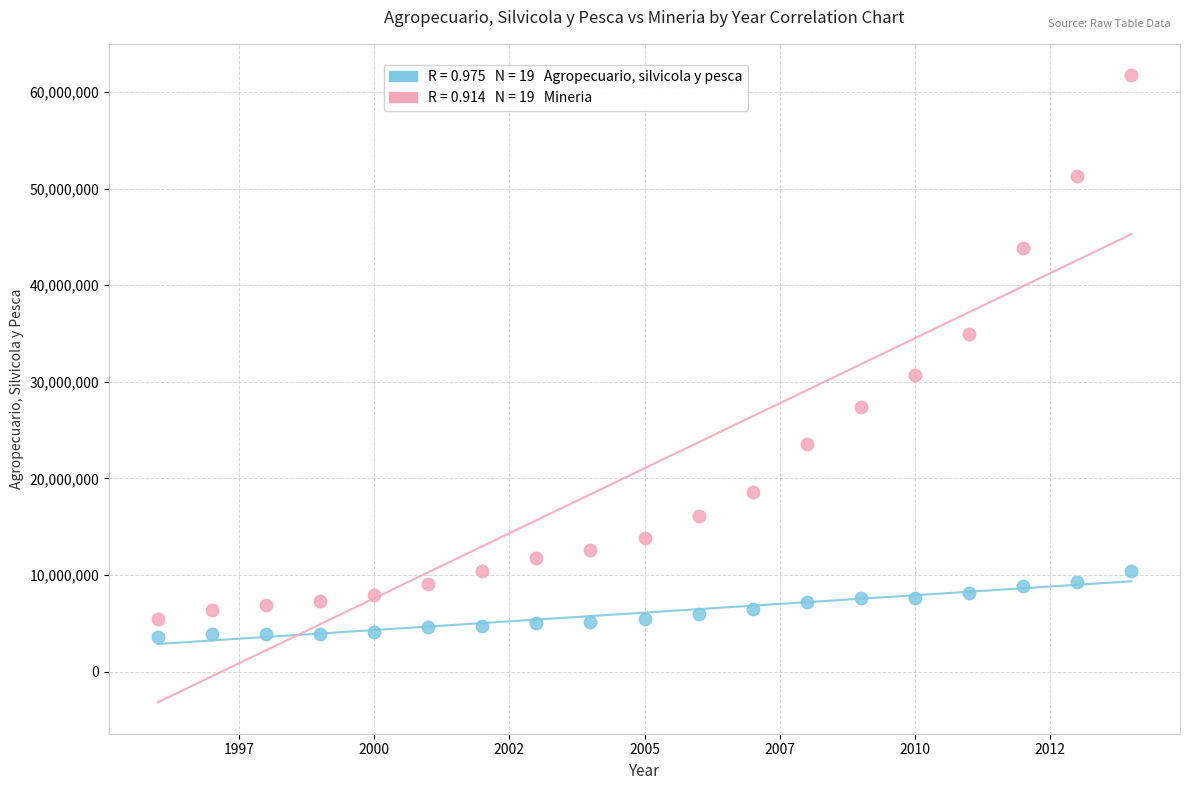

Across all data points, what is the range of X values (max minus min)?

18